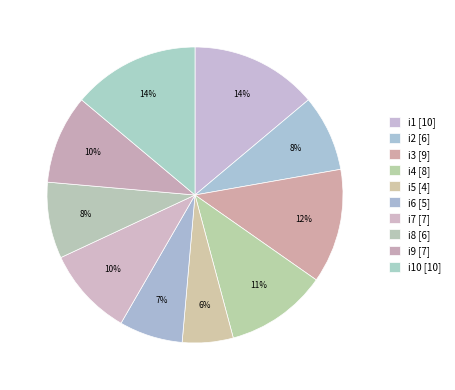

Which category has the smallest portion of the pie?

i5